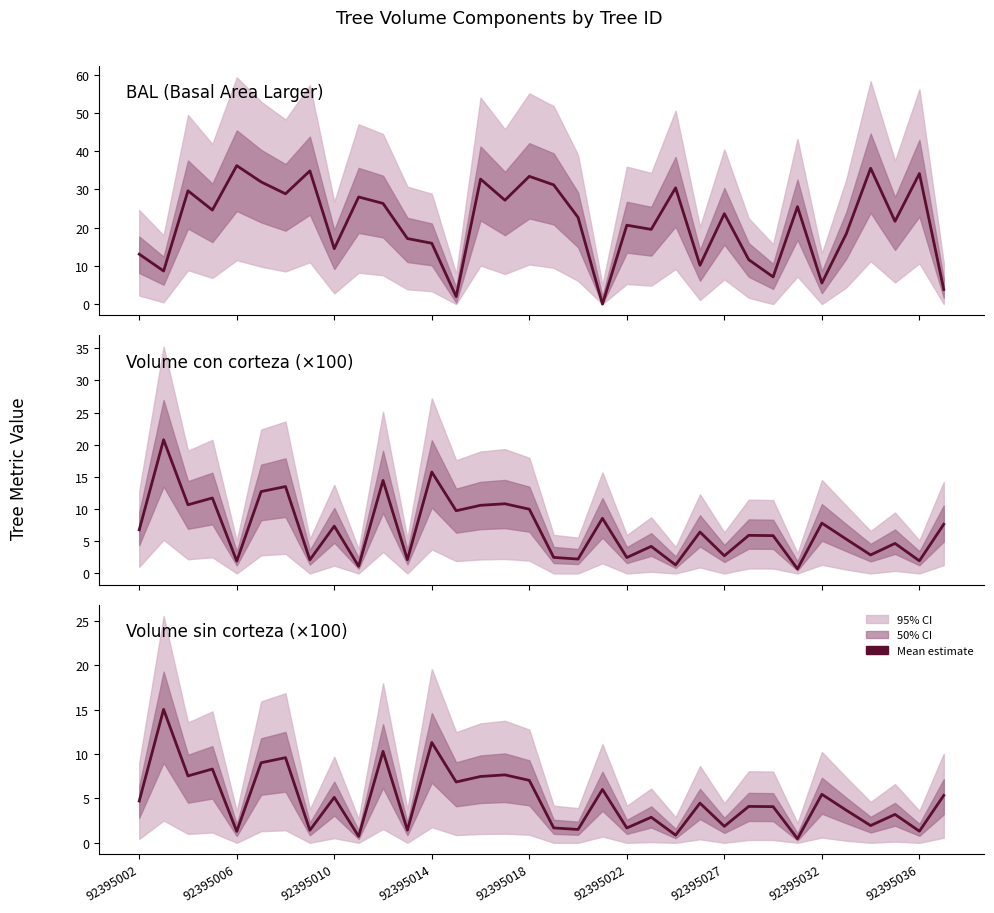

Between 92395032 and 22, which series saw the biggest shift?

bal